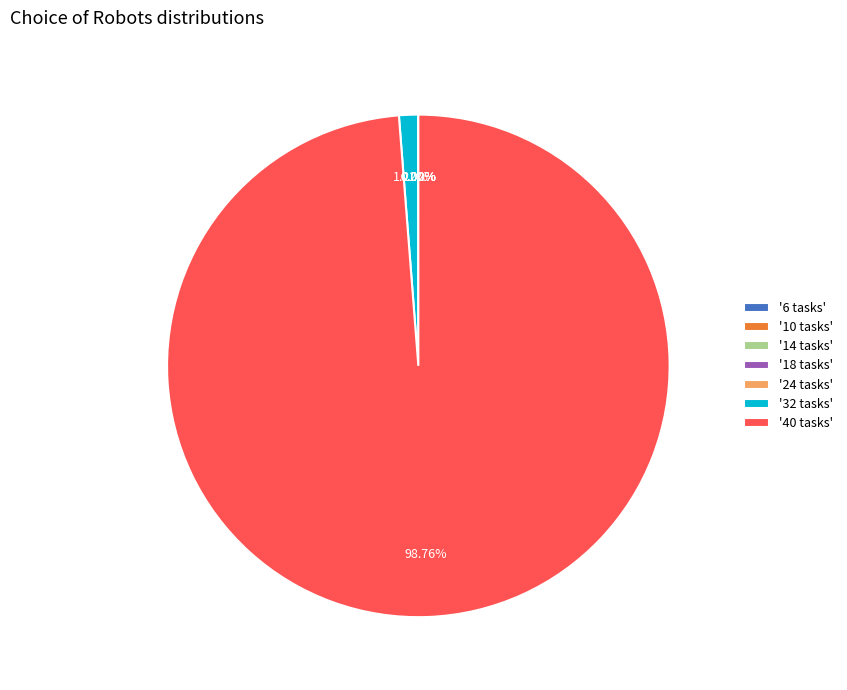

Is there a majority slice in this chart?

Yes